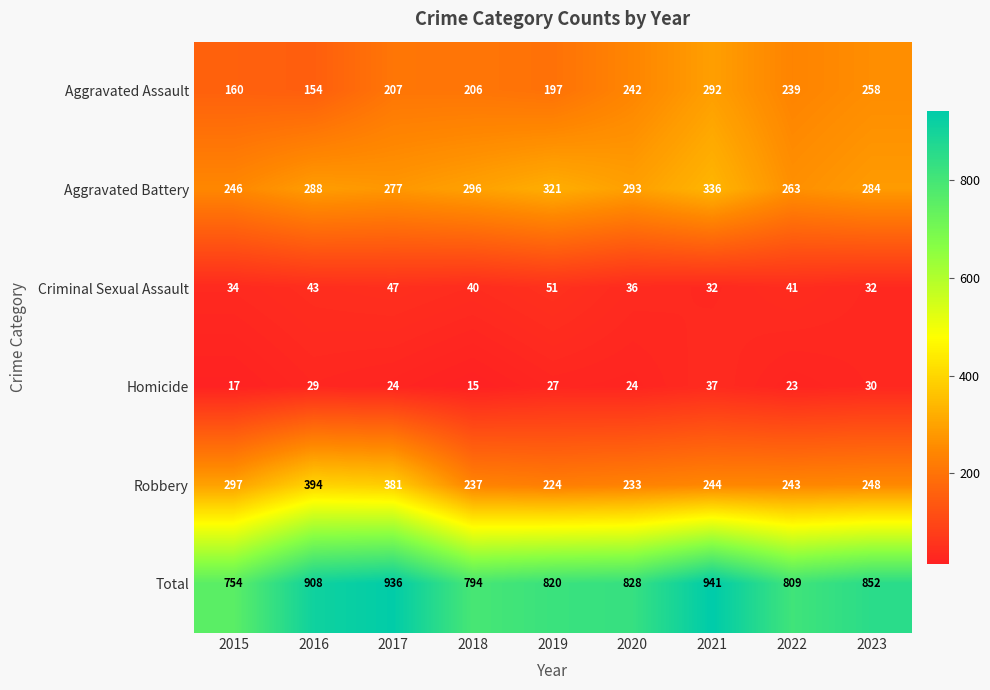

What is the sum of the Total values at 2019 and 2023?

1672